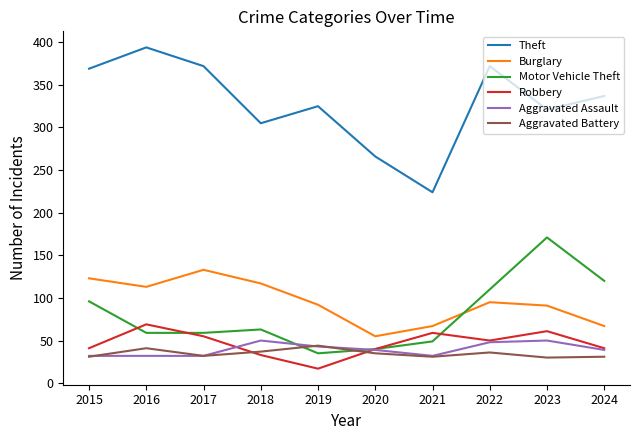

What is the sum of all Motor Vehicle Theft values?

802